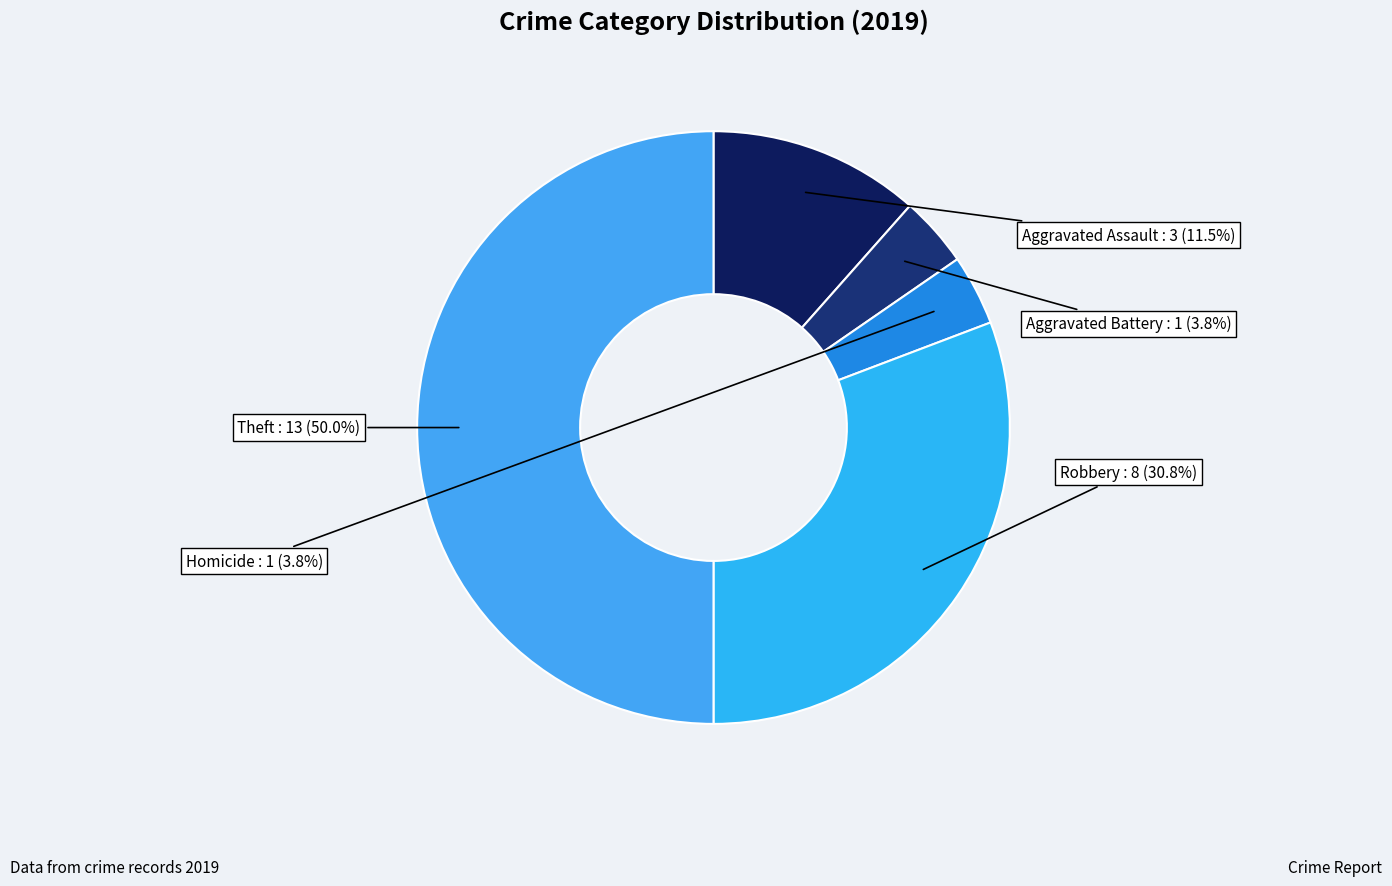

How many segments does this pie chart have?

5